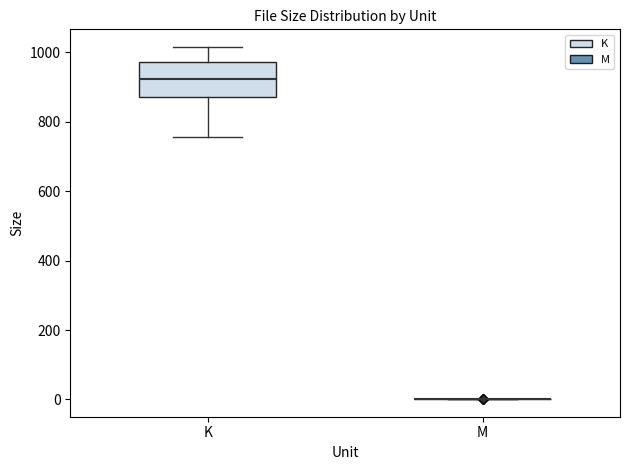

Where does the upper whisker of the box for K end on the y-axis? The values are not printed on the chart, so give them approximately, as read against the axis.

1020